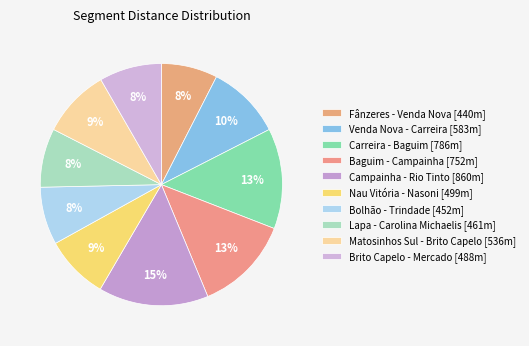

What percentage is the Campainha - Rio Tinto slice, to the nearest percent?

15%